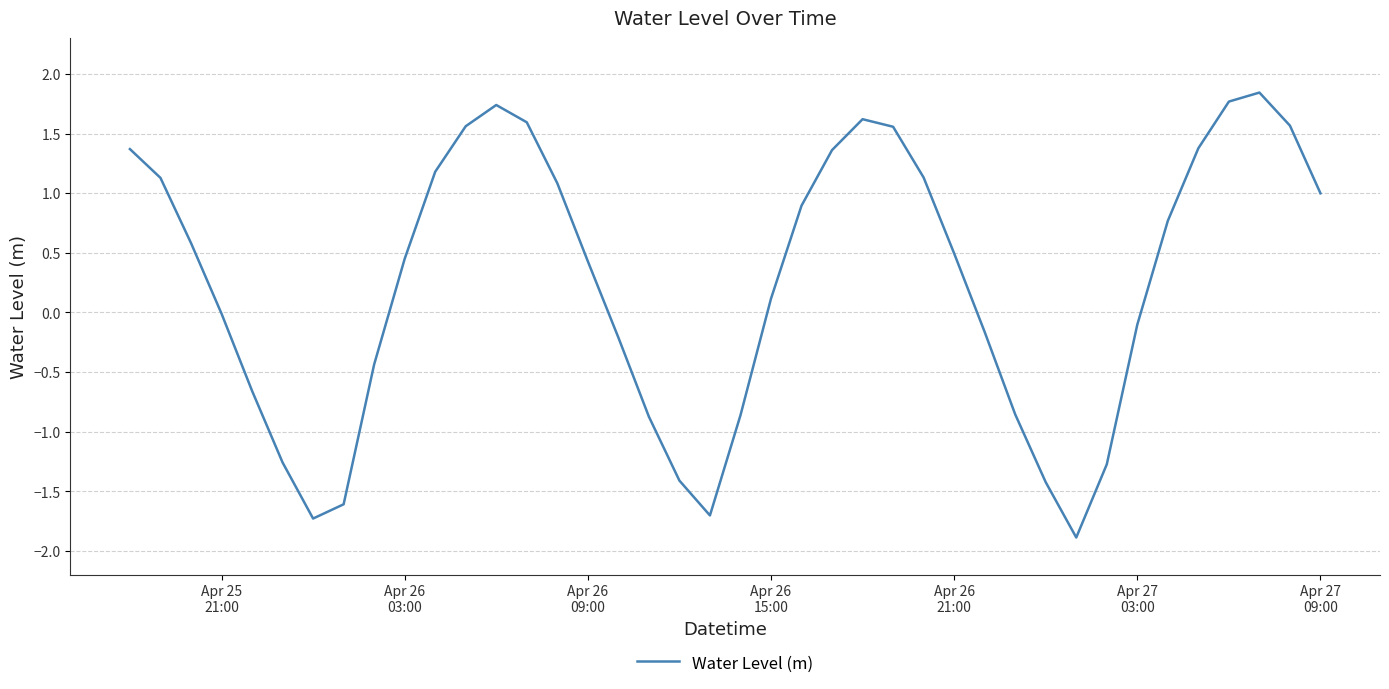

What is the smallest value displayed?

-1.9